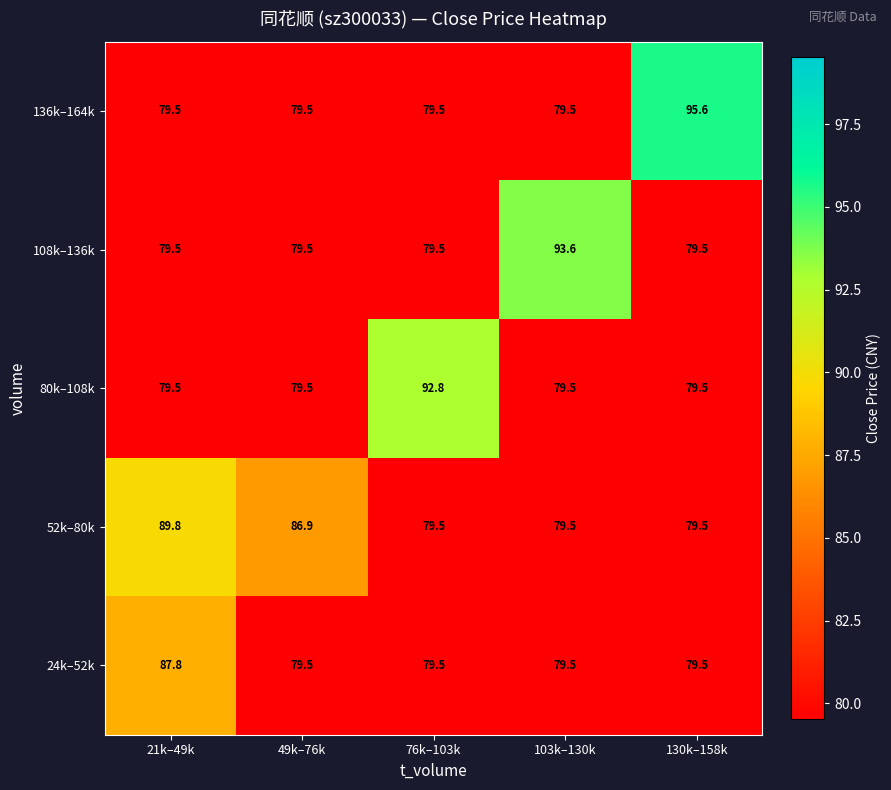

What is the average value of the 136k–164k series?

82.7